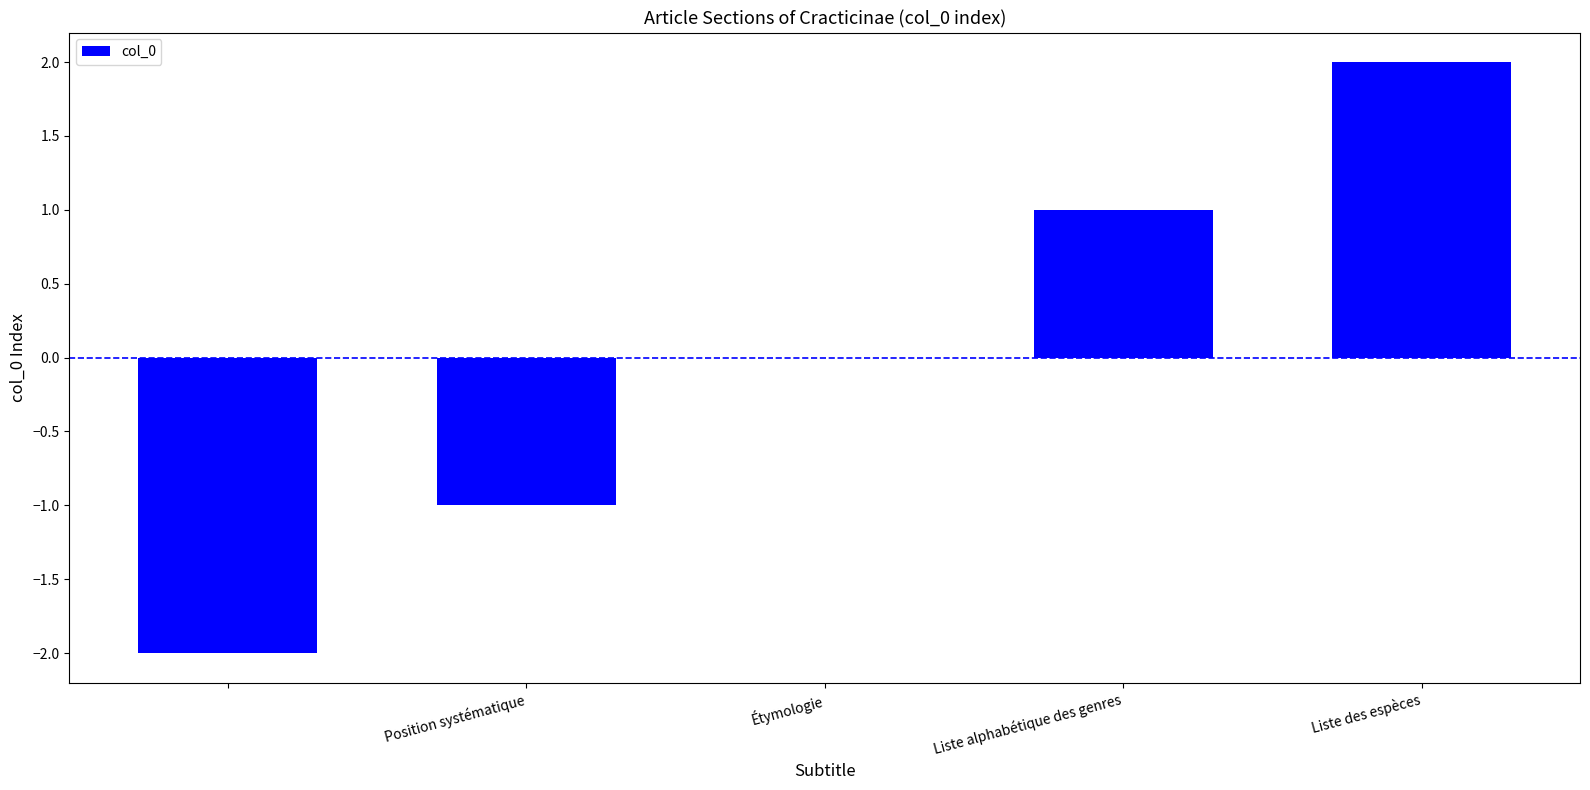

Count the number of categories in the chart.

5